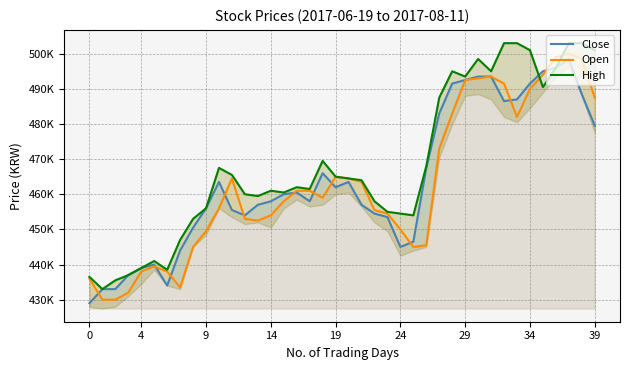

Rank the series by their average value, from highest to lowest.

High, Close, Open